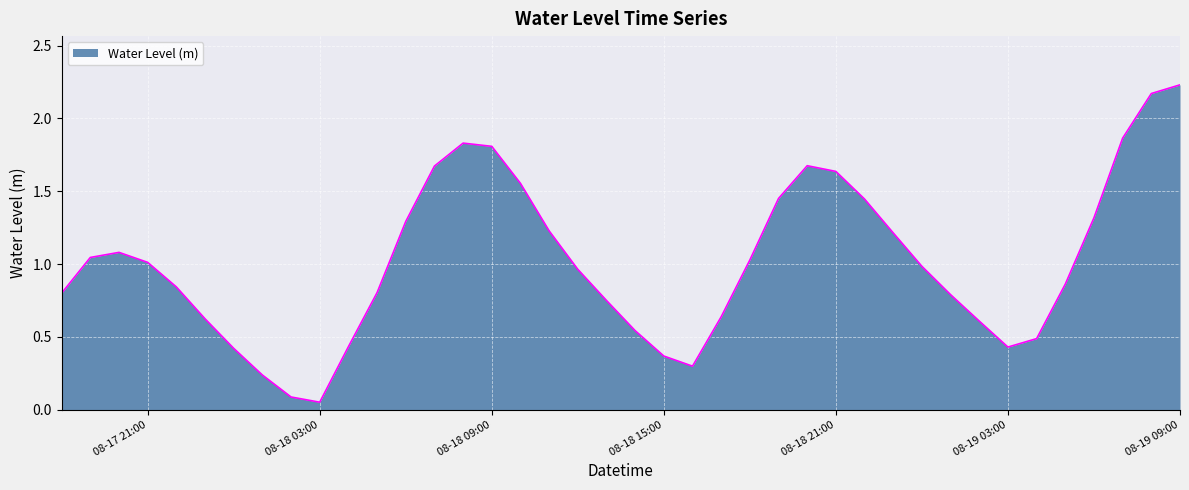

What is the maximum value shown in the chart?

2.2